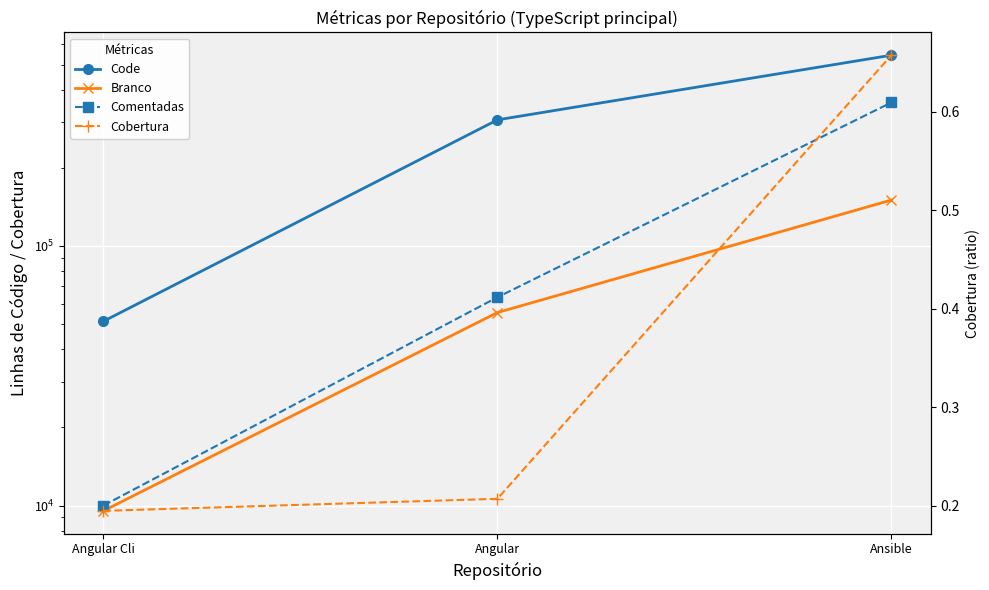

At Ansible, list the series in order from largest to smallest.

Code, Comentadas, Branco, Cobertura